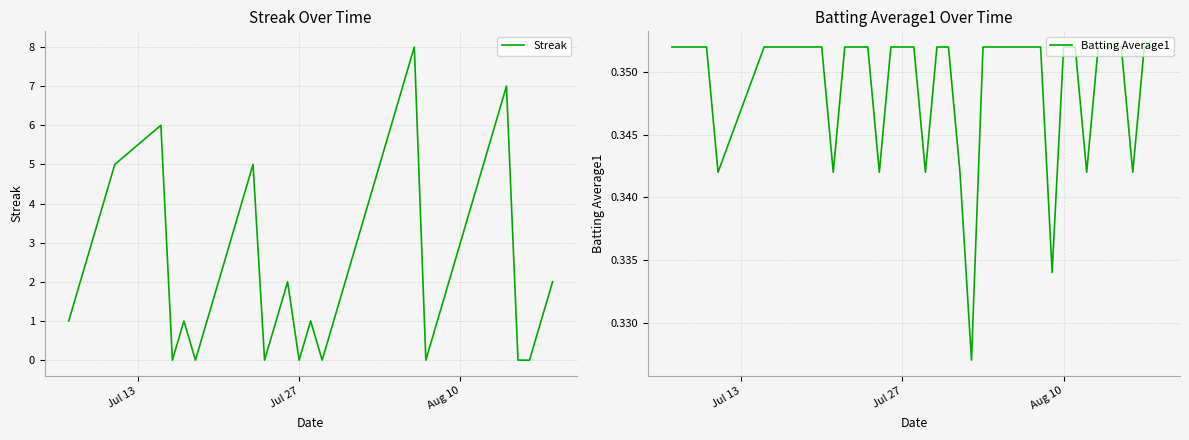

How many values in the Streak series are below 2?

16